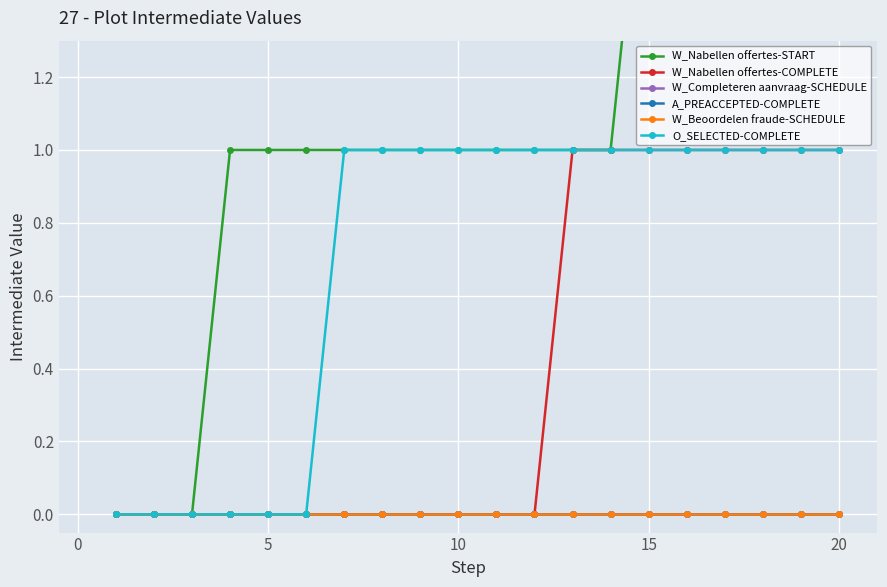

True or false: A_PREACCEPTED-COMPLETE and W_Nabellen offertes-START intersect in this chart.

False